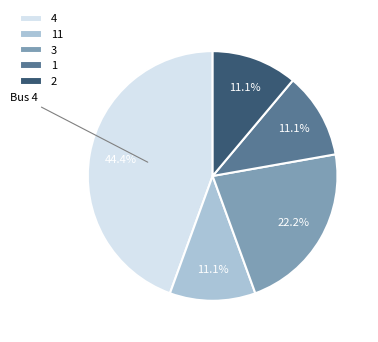

Is there a majority slice in this chart?

No